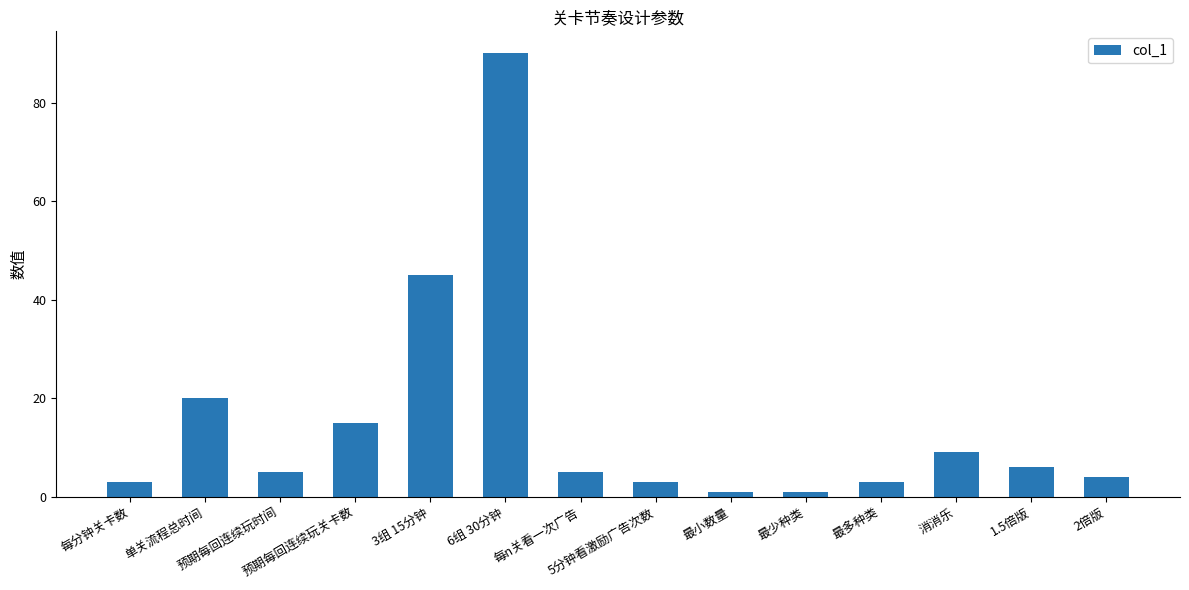

Reading left to right, extract all data points from this chart.

每分钟关卡数=3	单关流程总时间=20	预期每回连续玩时间=5	预期每回连续玩关卡数=15	3组 15分钟=45	6组 30分钟=90	每n关看一次广告=5	5分钟看激励广告次数=3	最小数量=1	最少种类=1	最多种类=3	消消乐=9	1.5倍版=6	2倍版=4